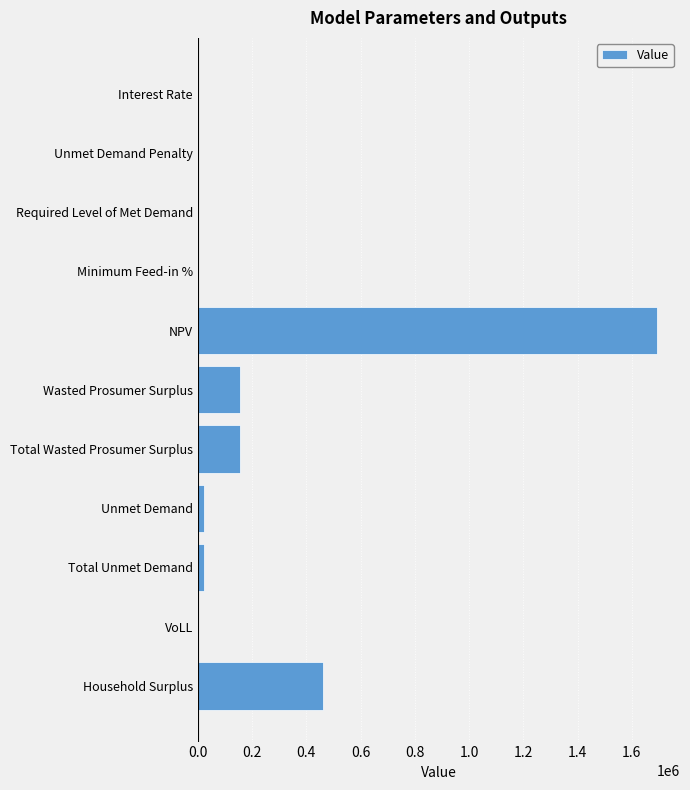

What is the greatest value displayed?

1693072.0